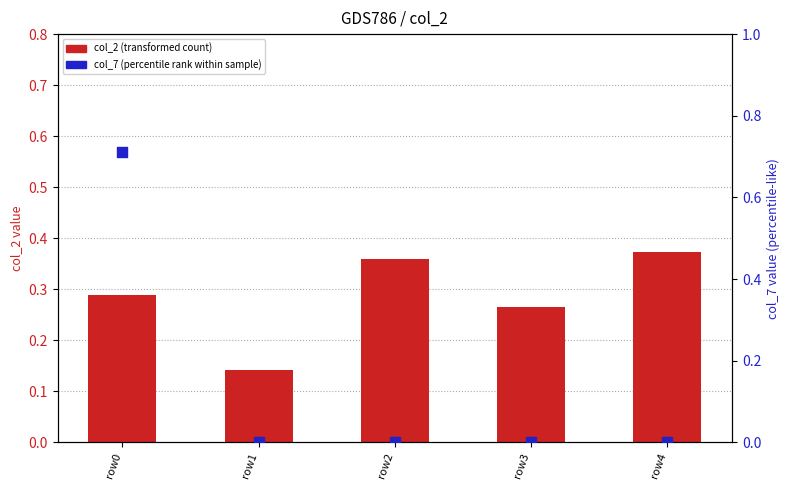

At how many categories does at least one series exceed 0?

5